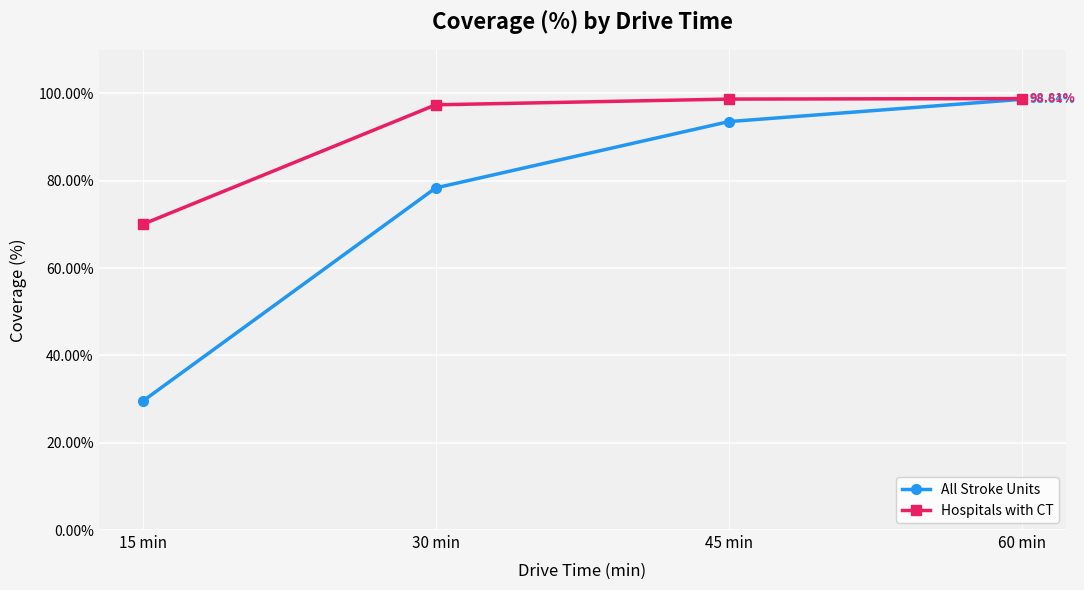

Is the value of All Stroke Units at 30 min greater than the value of Hospitals with CT at 15 min?

Yes